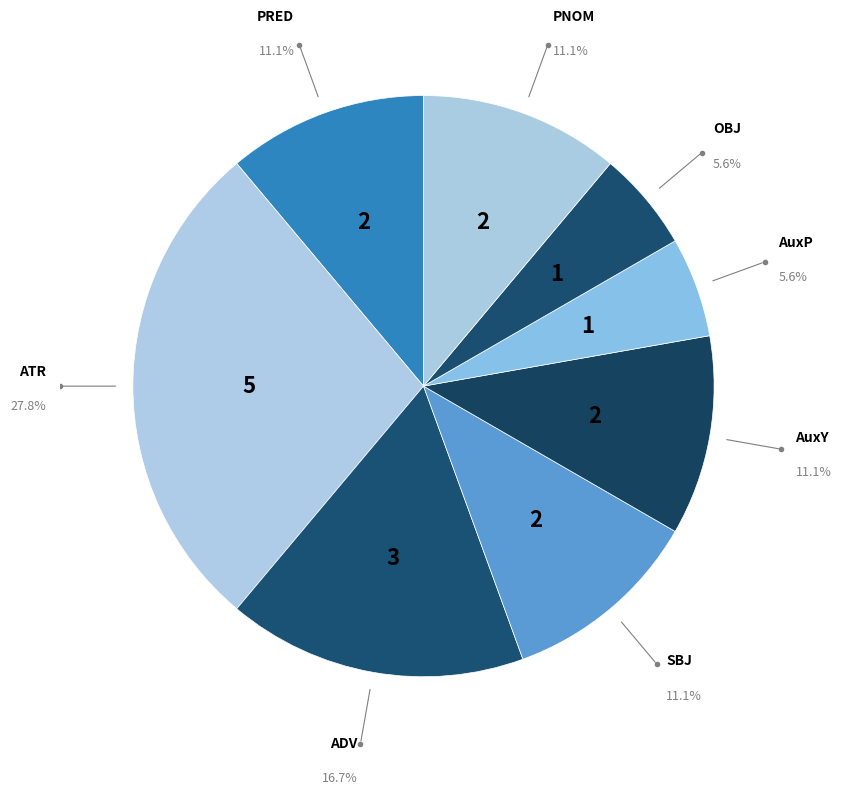

Does any single category account for the majority?

No